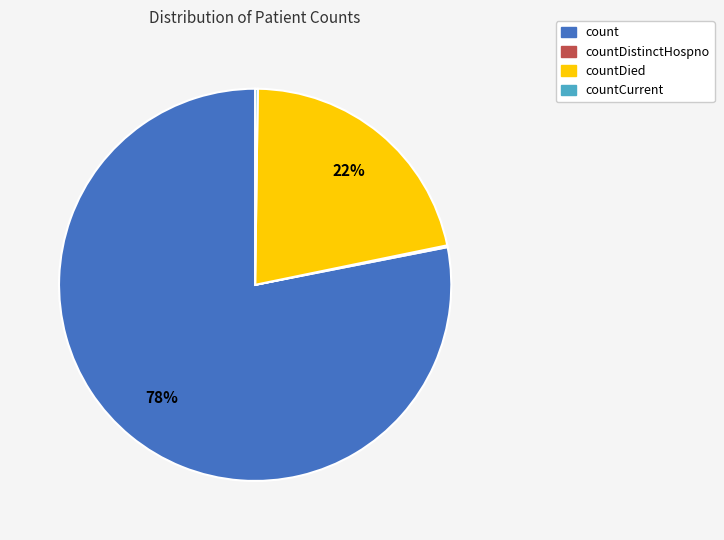

To the nearest percent, what percentage of the pie is count?

78%